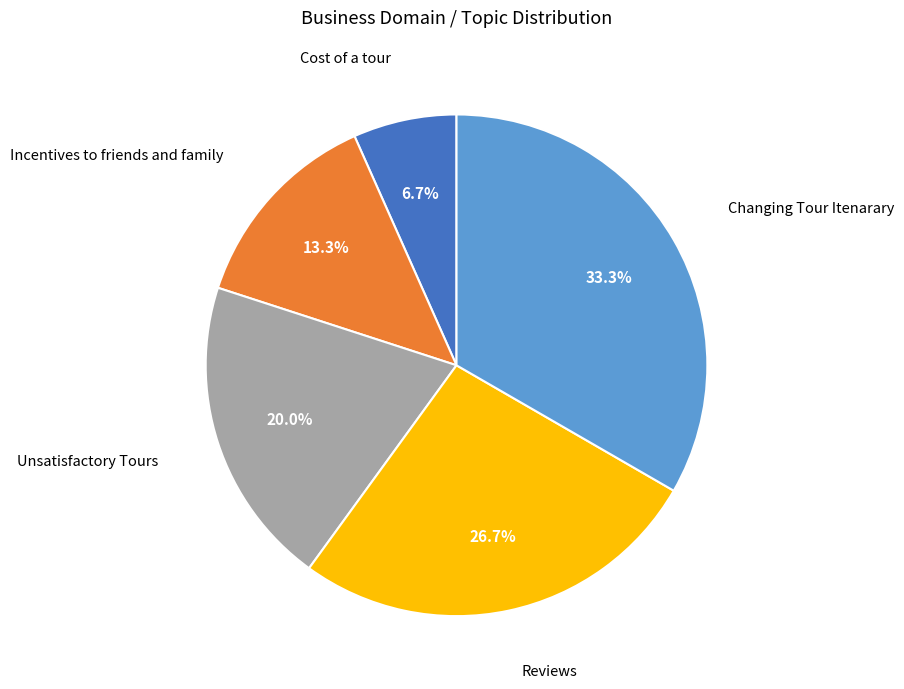

Is Reviews the majority of the pie?

No